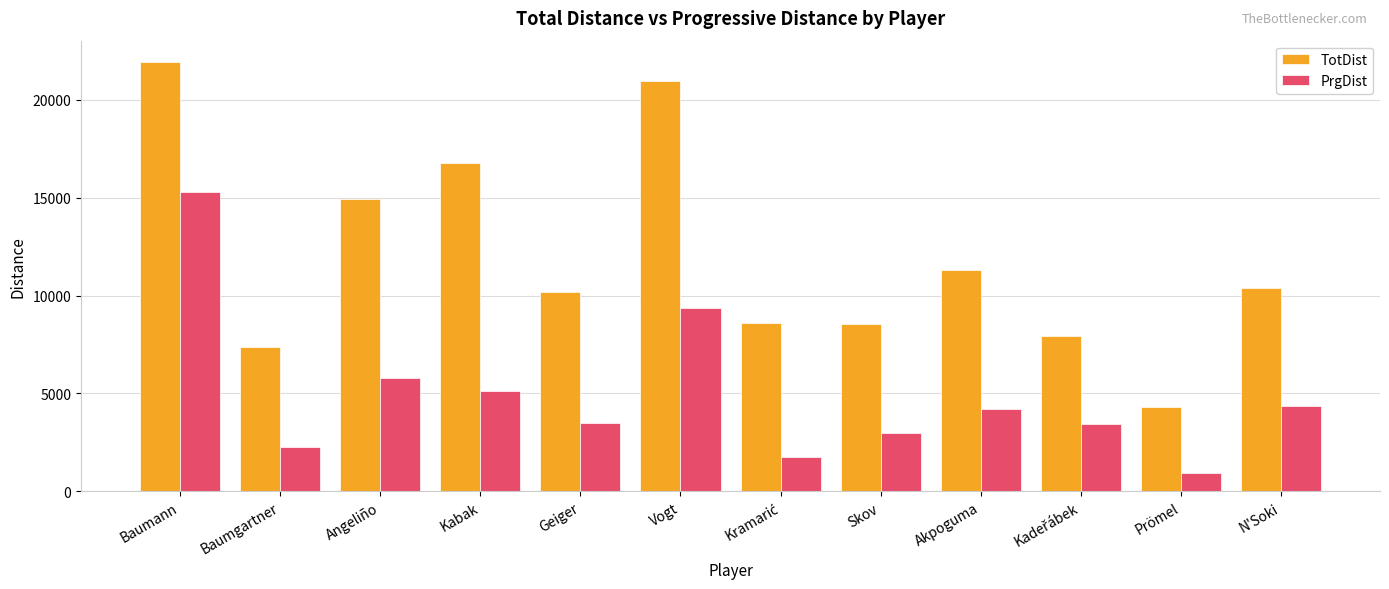

What is the value of the PrgDist bar at the 6th from the left?

9349